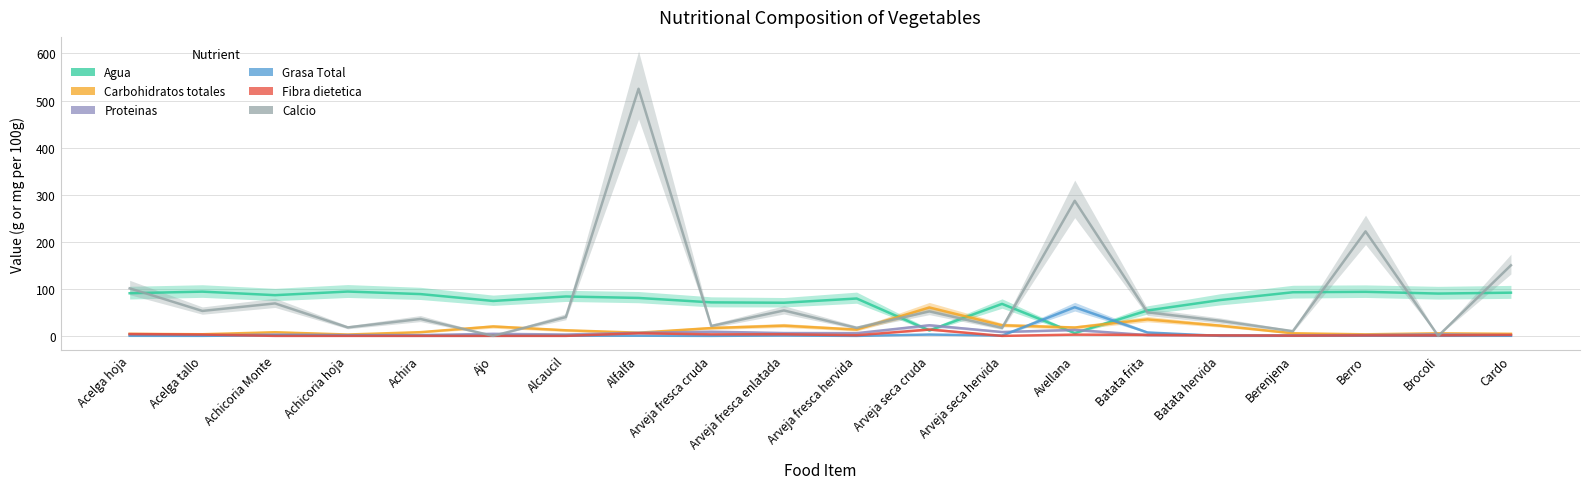

The value of Carbohidratos totales at Arveja fresca cruda is 11.5. True or false?

False